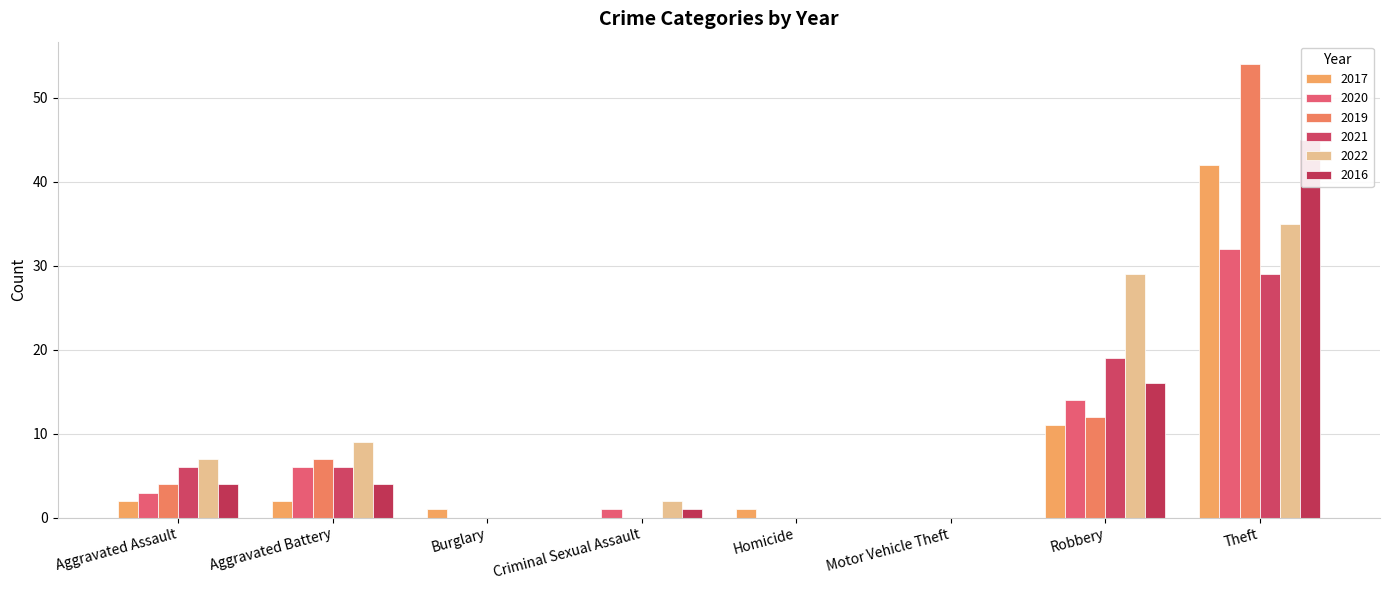

How many bars are there in each group?

6